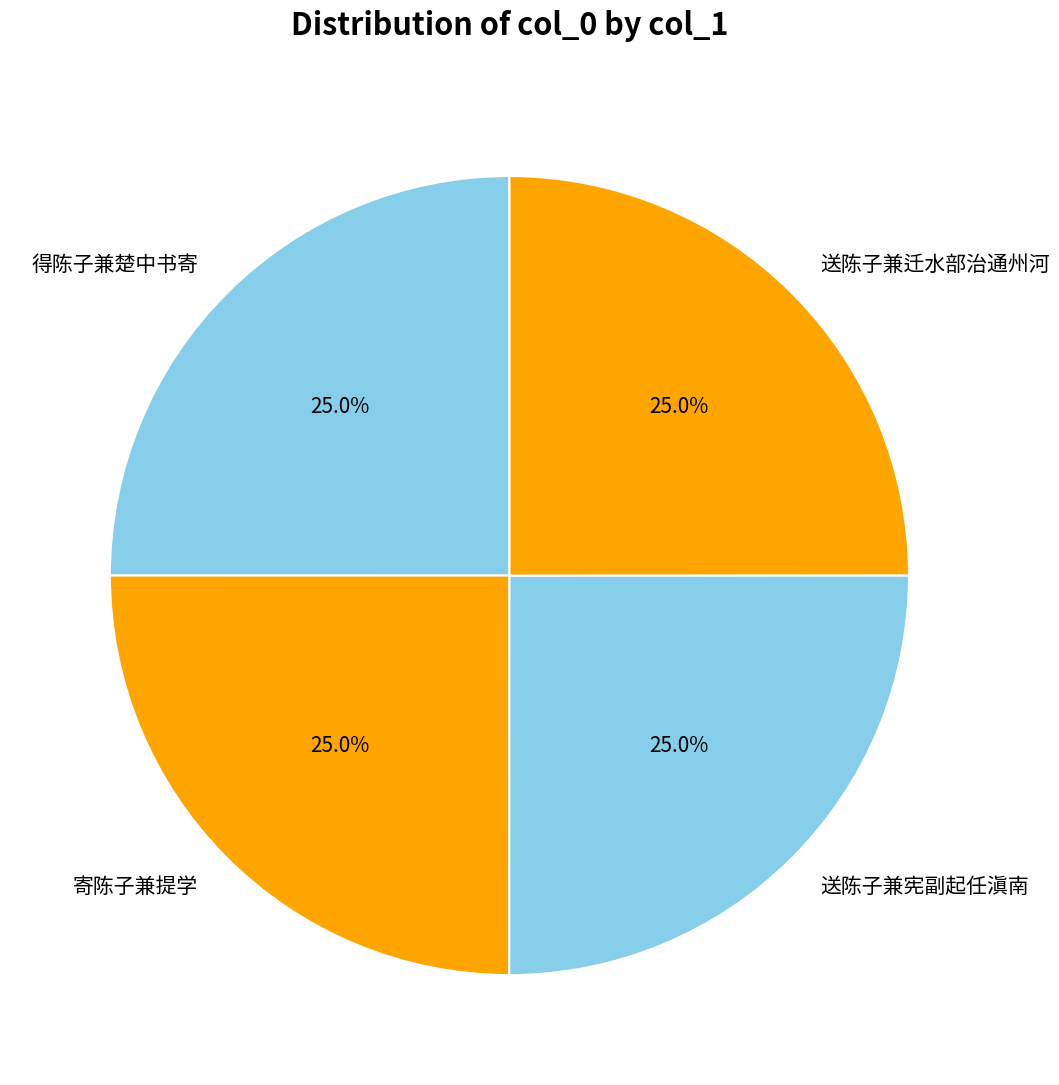

What percentage is NOT represented by 送陈子兼迁水部治通州河?

75.0%